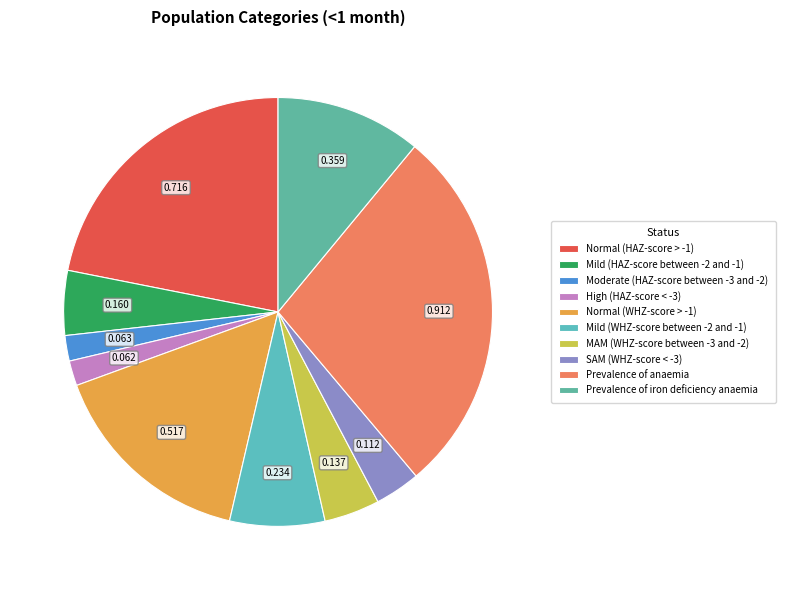

Count the number of slices in the pie.

10